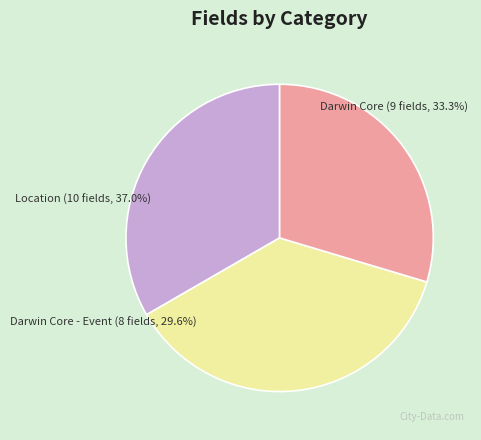

Which slice is the smallest?

Darwin Core - Event (CategoryID=3)